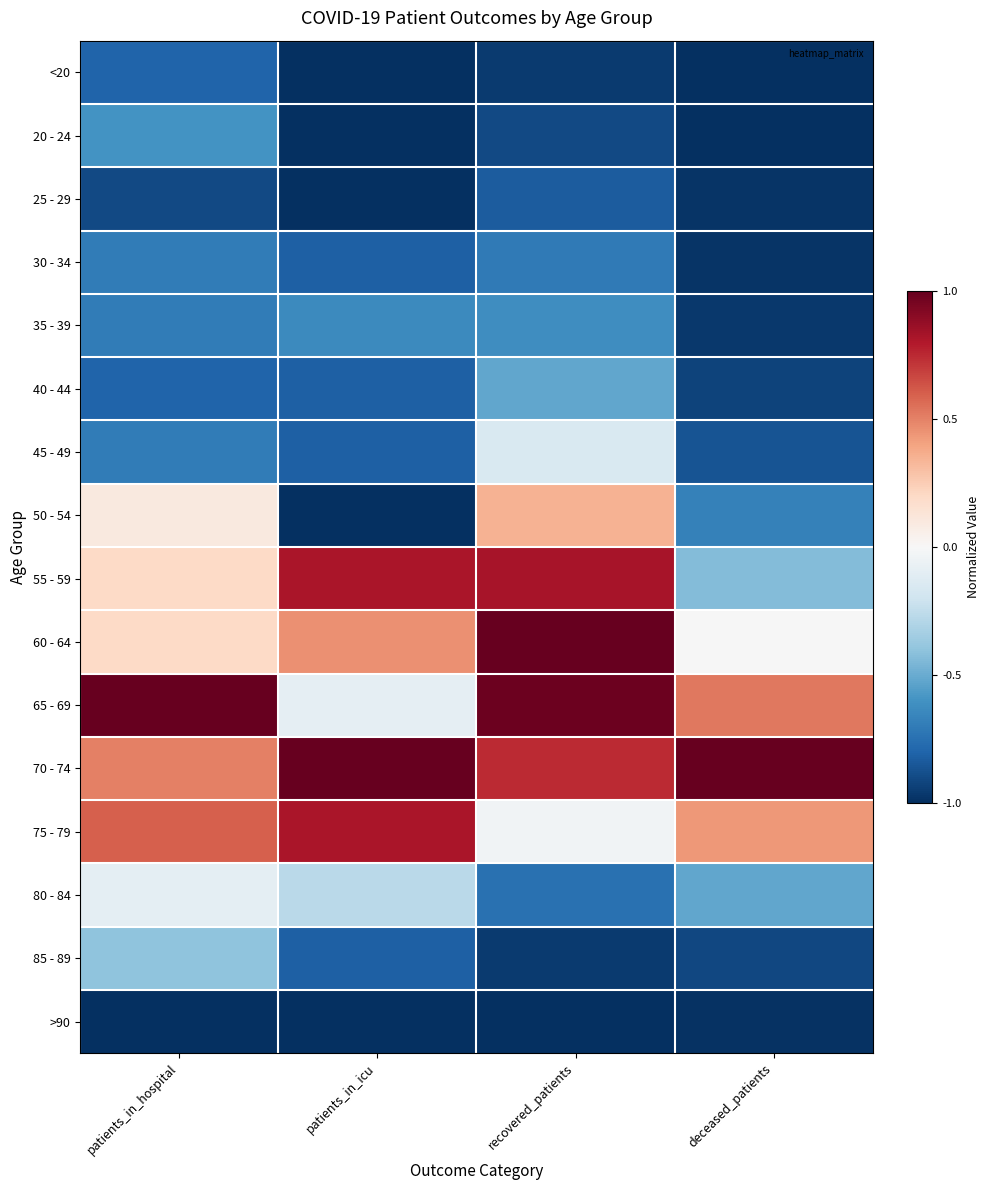

What is the difference between the highest and lowest values at patients_in_hospital?

2.0